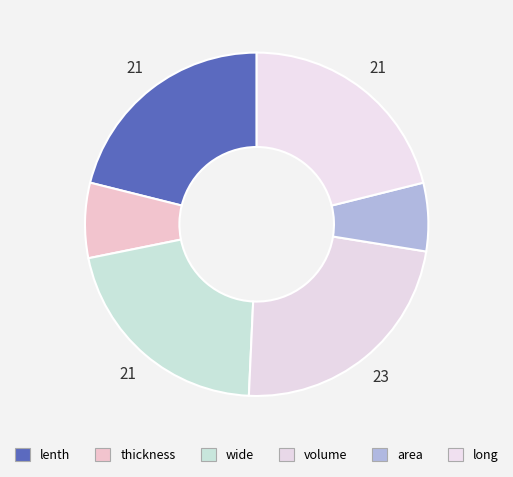

Rank the categories by value from lowest to highest.

area, thickness, lenth, wide, long, volume